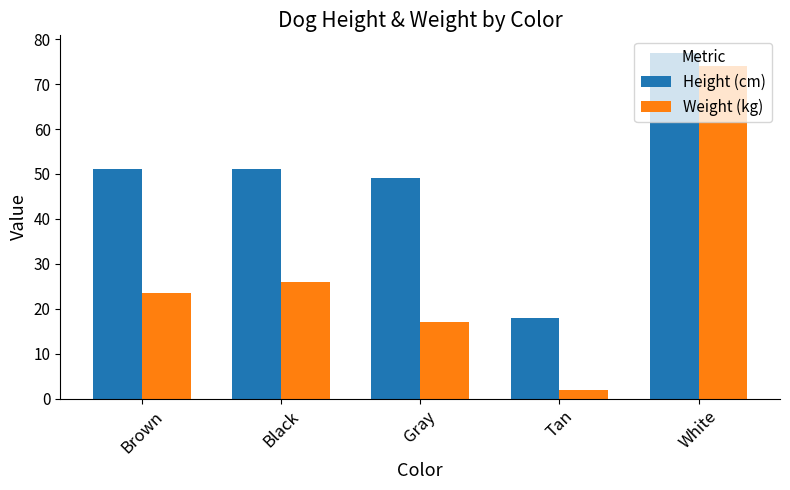

Is the value of Weight (kg) at Black greater than the value of Height (cm) at Black?

No